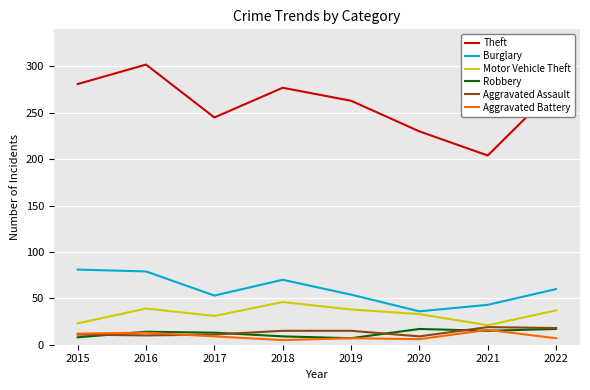

True or false: Burglary and Aggravated Assault intersect in this chart.

False